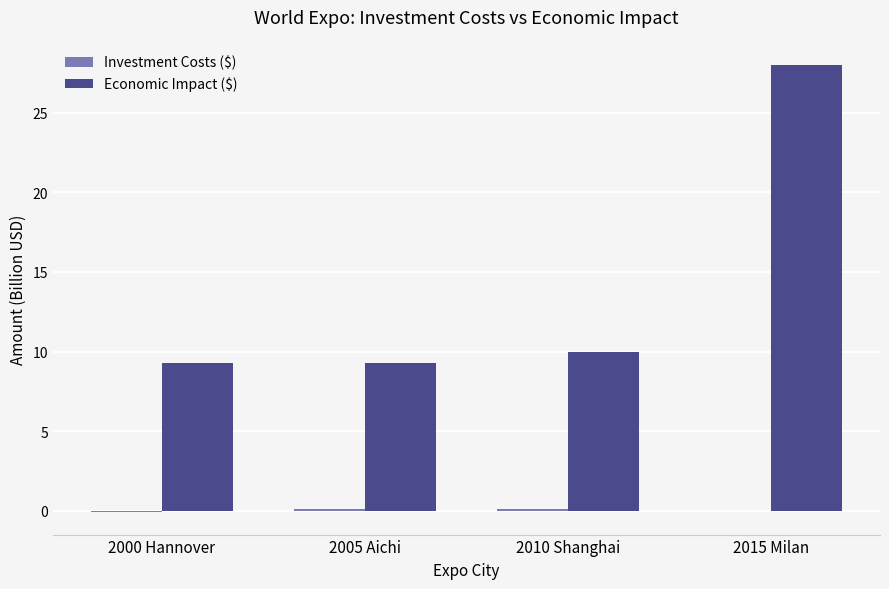

How many categories are shown in the chart?

4